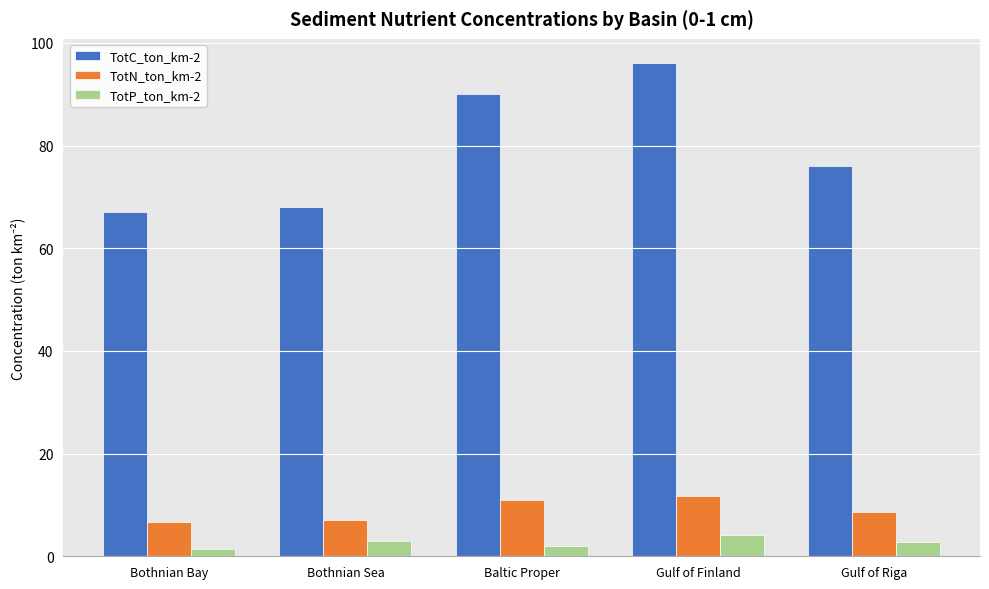

List the series in order of their peak value, lowest first.

TotP_ton_km-2, TotN_ton_km-2, TotC_ton_km-2